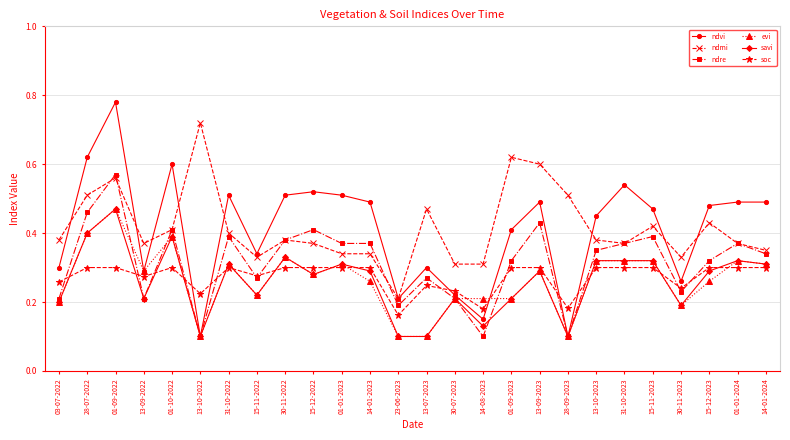

Which category has the highest value across all series?

01-09-2022